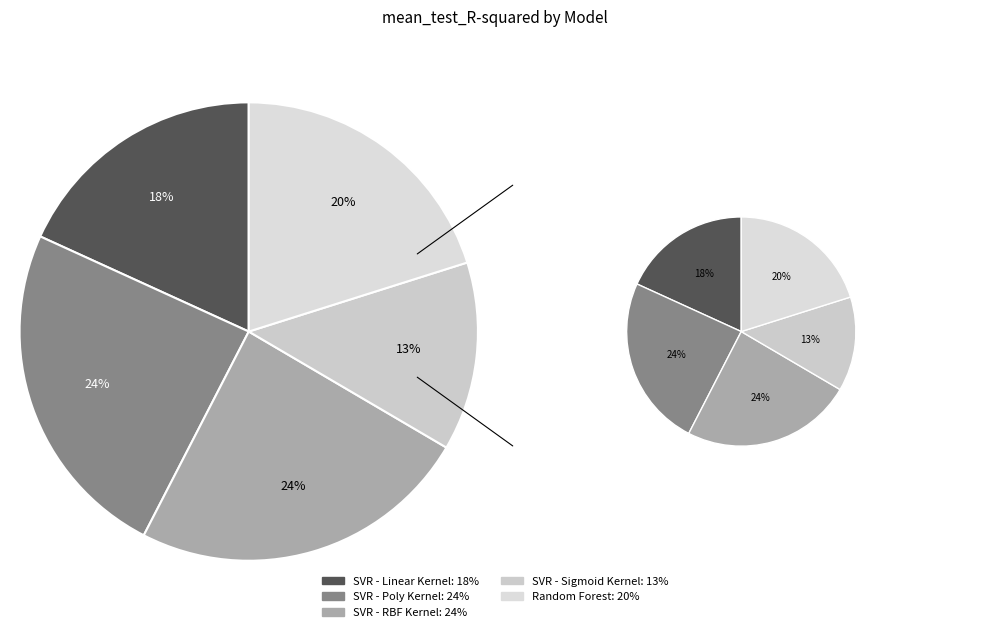

Which has a higher value, SVR - Linear Kernel or SVR - Poly Kernel?

SVR - Poly Kernel